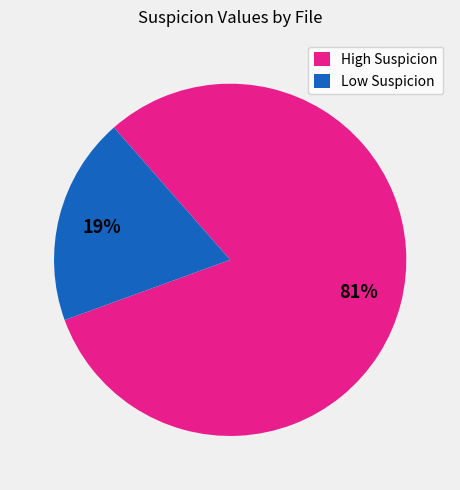

Do High Suspicion and Low Suspicion together represent more than half of the pie?

Yes